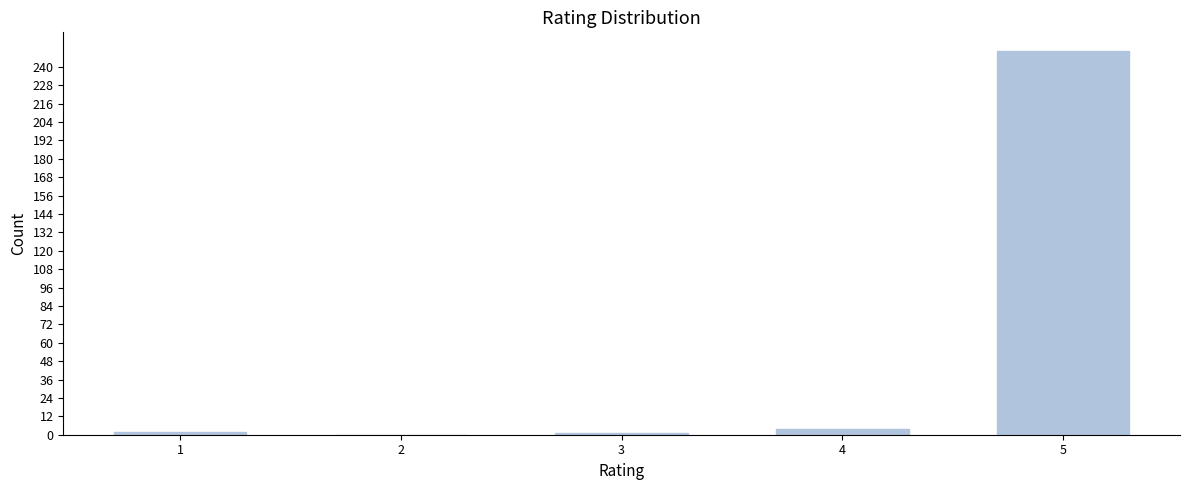

The value at 5 is 250. True or false?

True